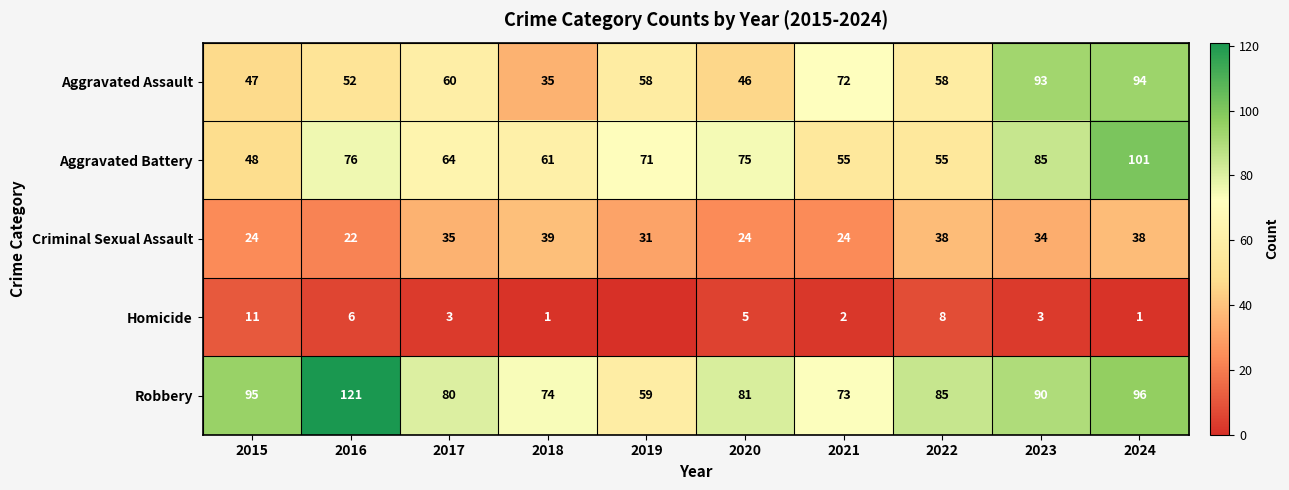

Which has a higher value, 2024 or 2019?

2024